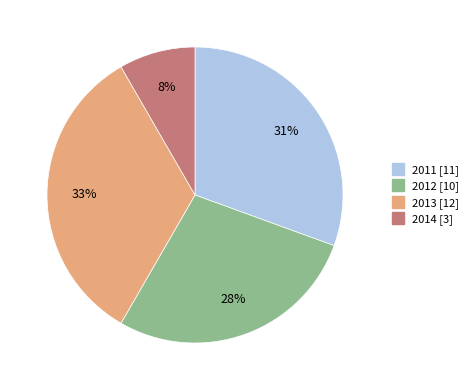

To the nearest percent, what is the difference between the largest and smallest slice percentages?

25%